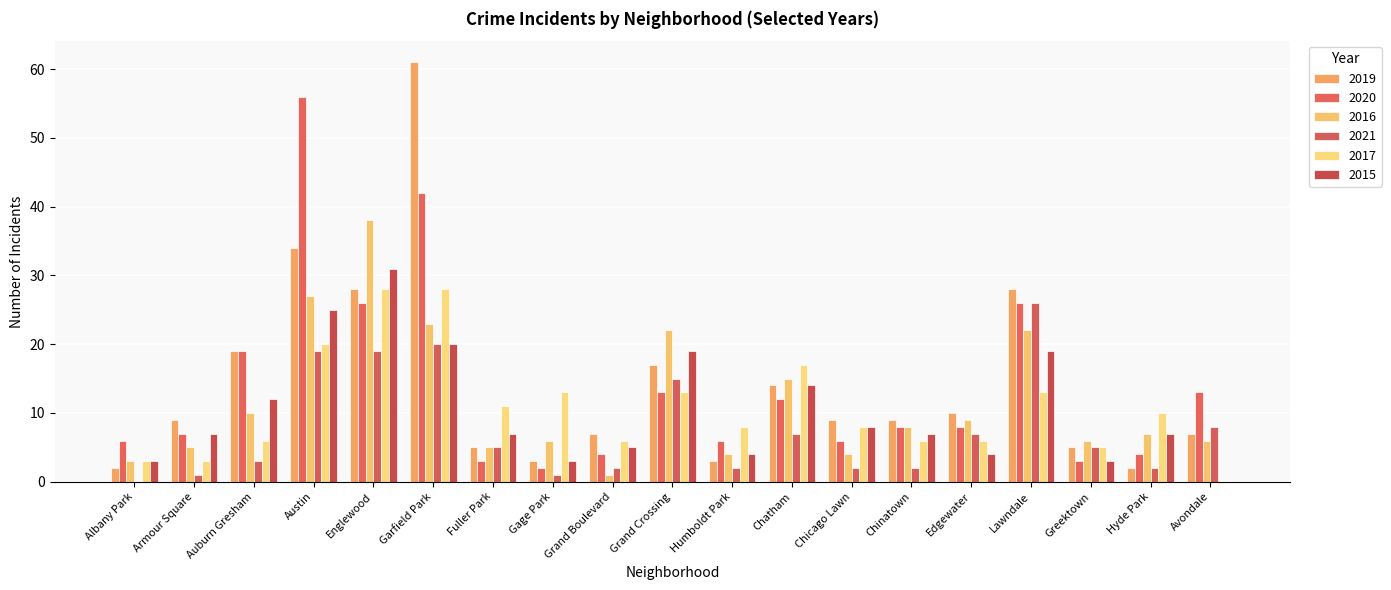

What is the total value across all series at Chinatown?

40